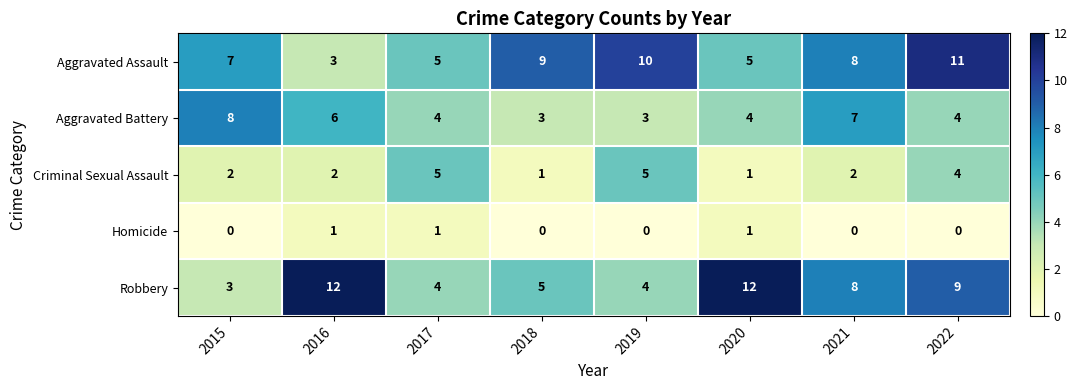

Which series changed the most between 2018 and 2020?

Robbery